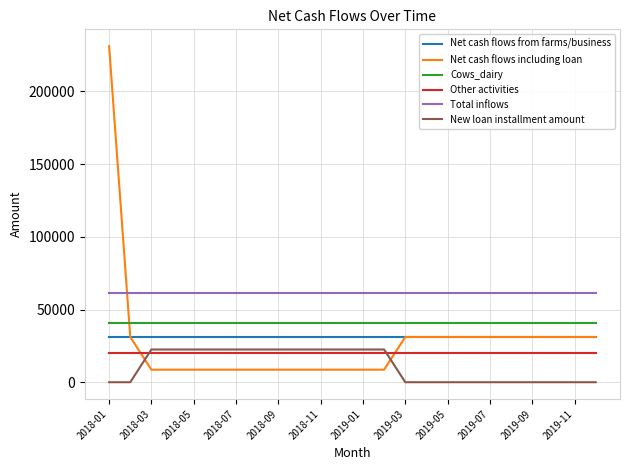

True or false: New loan installment amount and Cows_dairy intersect in this chart.

False